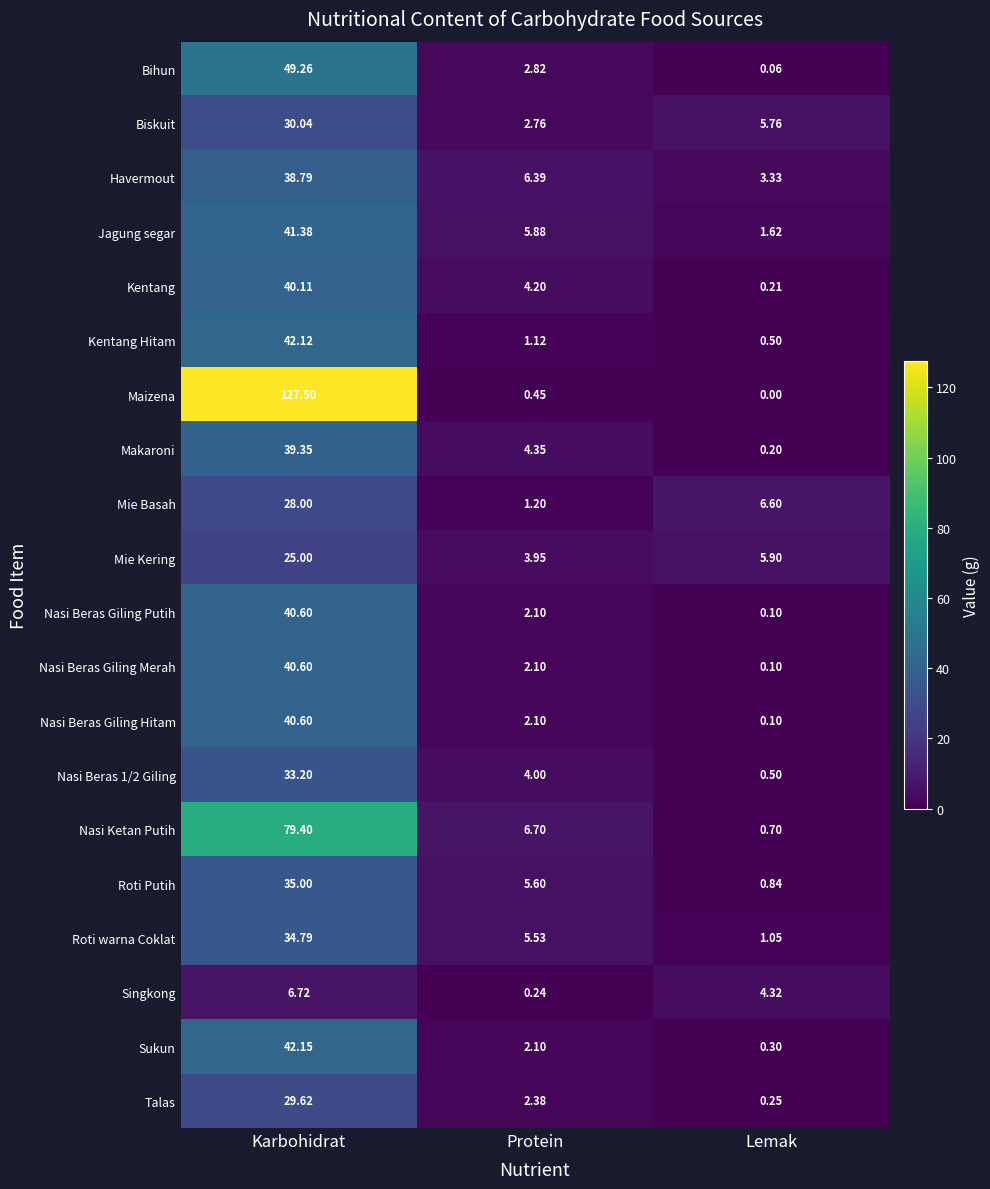

List the labels in order of Maizena value, smallest first.

Lemak, Protein, Karbohidrat